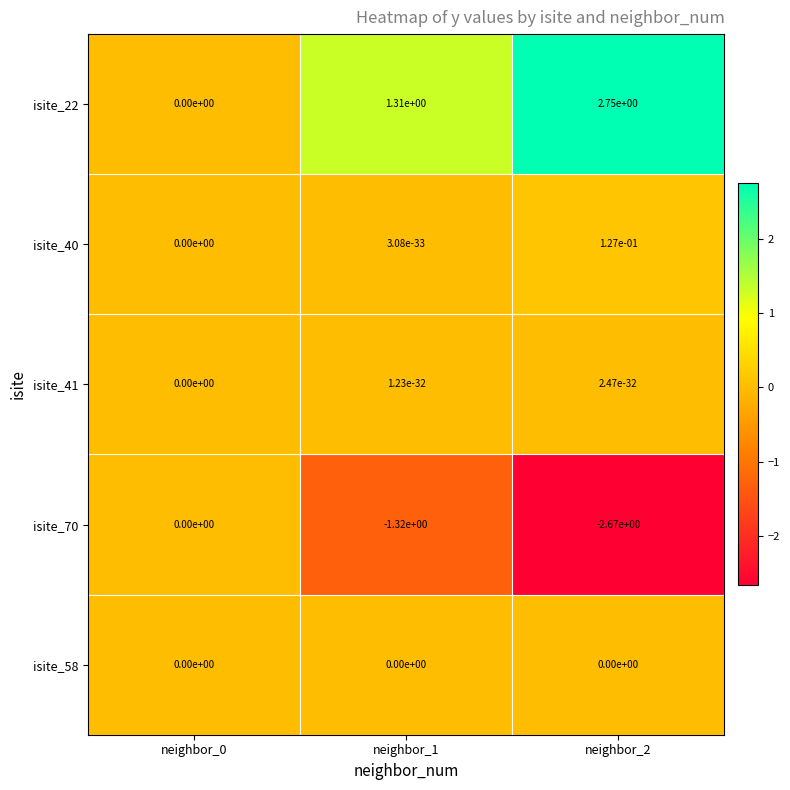

True or false: isite_22 has a value of 0.0 at neighbor_0.

True